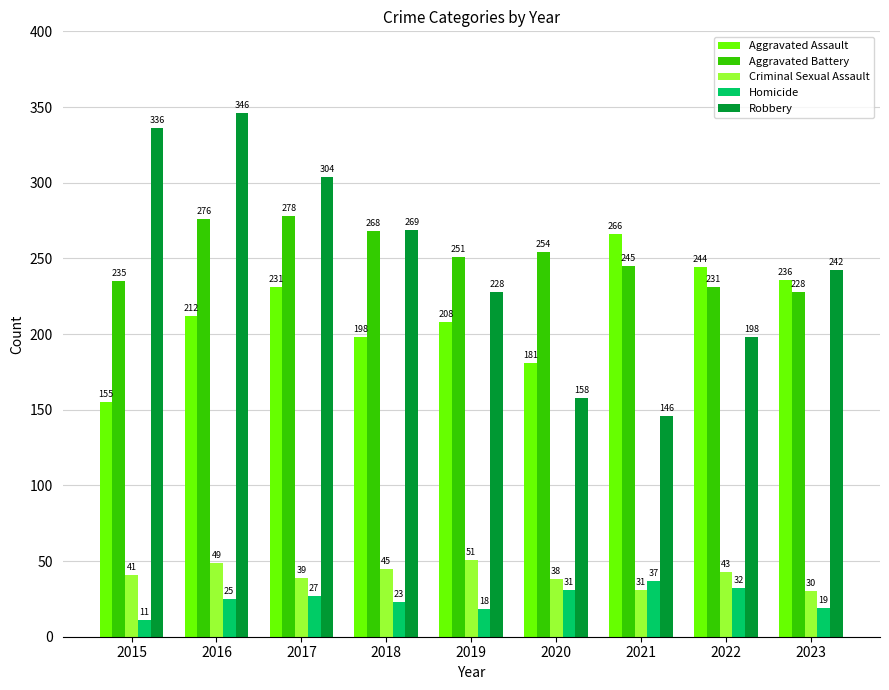

What is the approximate value of Robbery at 2017, to the nearest 50?

300